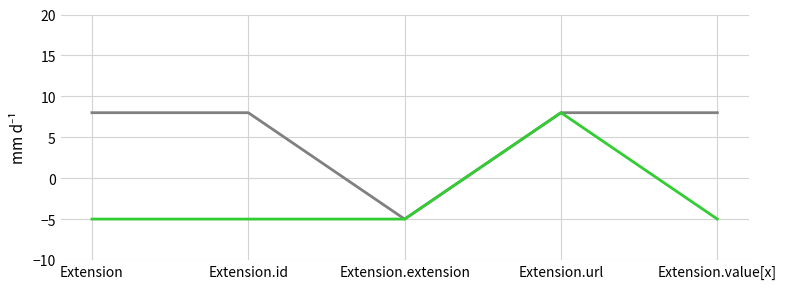

What is the total value across all series at Extension.url?

16